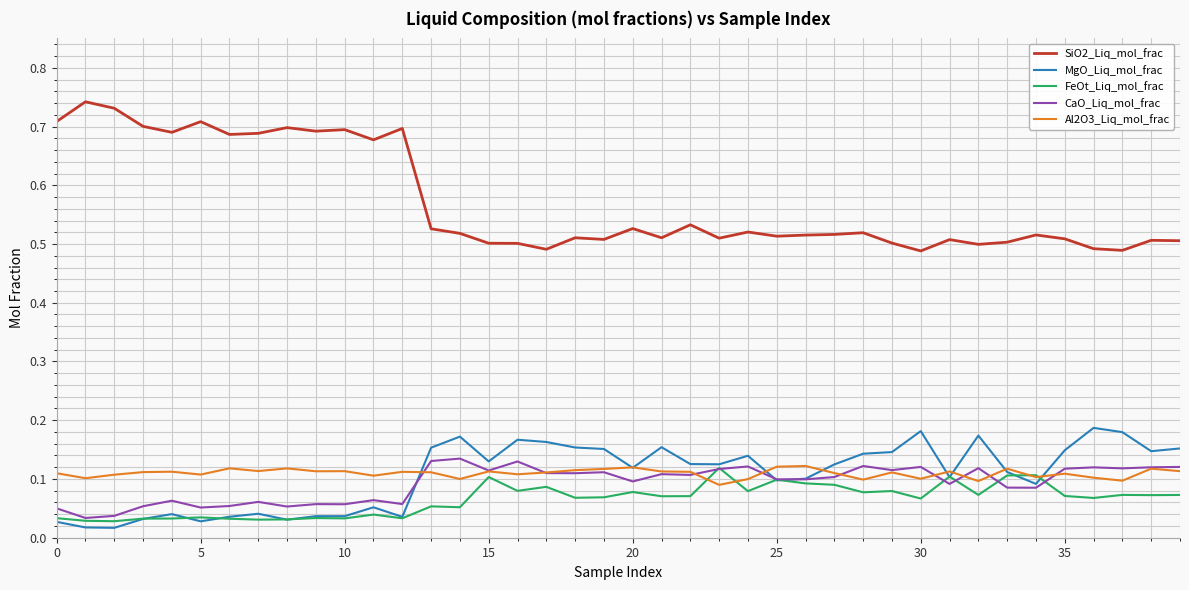

Which series has the largest range (max minus min)?

SiO2_Liq_mol_frac